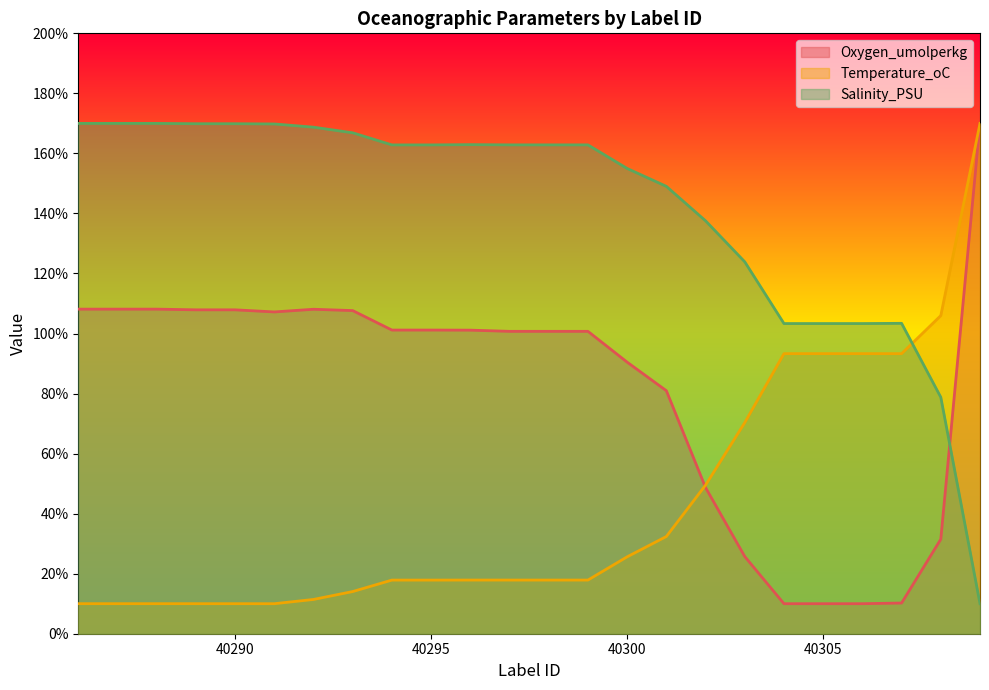

Between 40286 and 40287, which series saw the biggest shift?

Oxygen_umolperkg